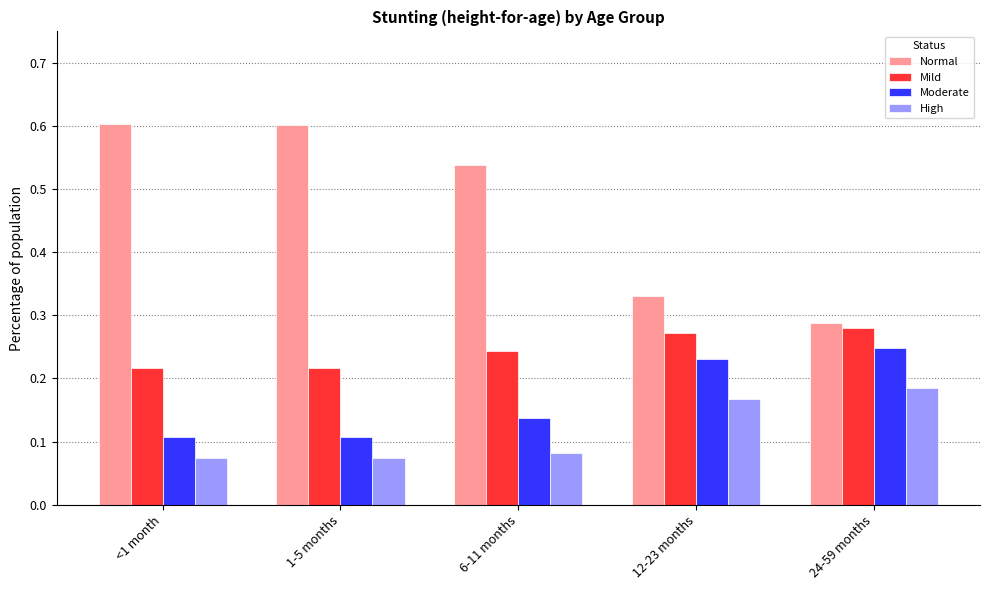

Is the value of Normal at 1-5 months greater than the value of Moderate at <1 month?

Yes